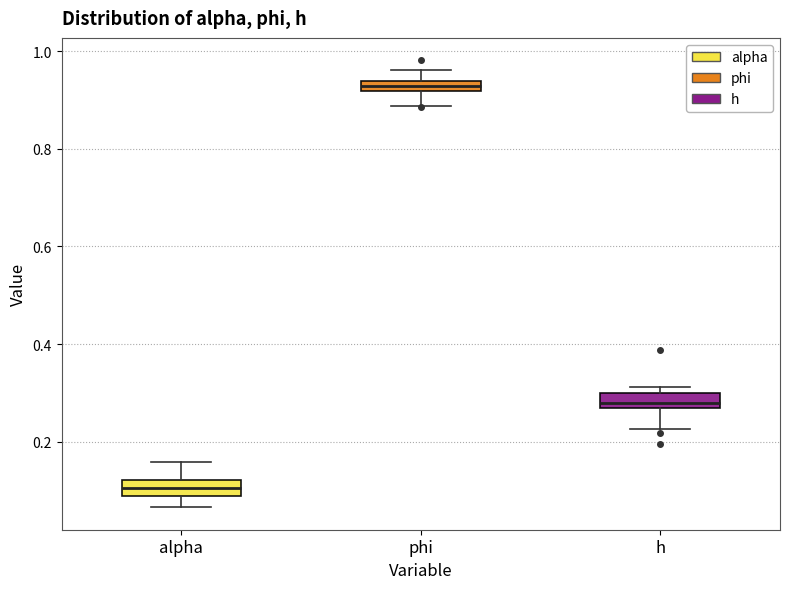

Where is the upper edge of the box for alpha on the y-axis? The values are not printed on the chart, so give them approximately, as read against the axis.

0.12